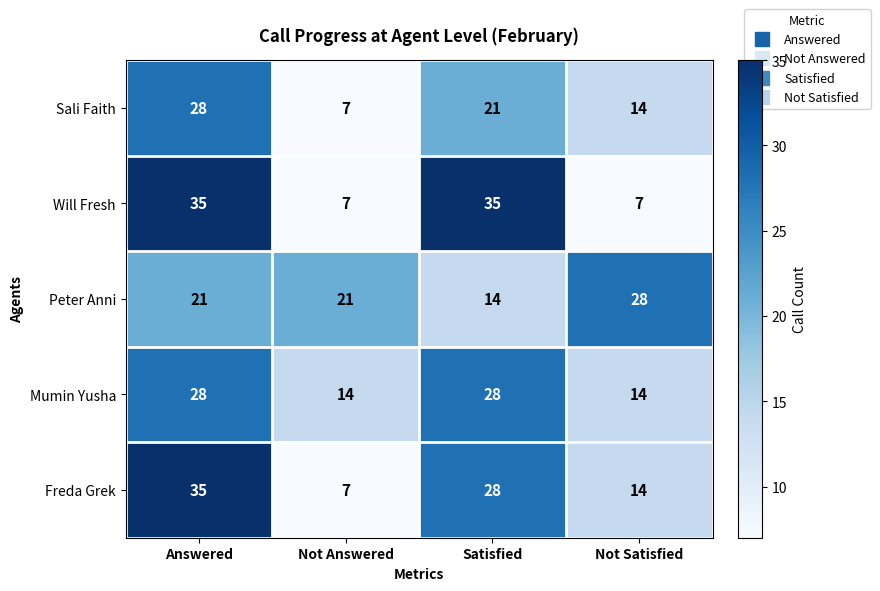

What is the total value across all series at Not Answered?

56